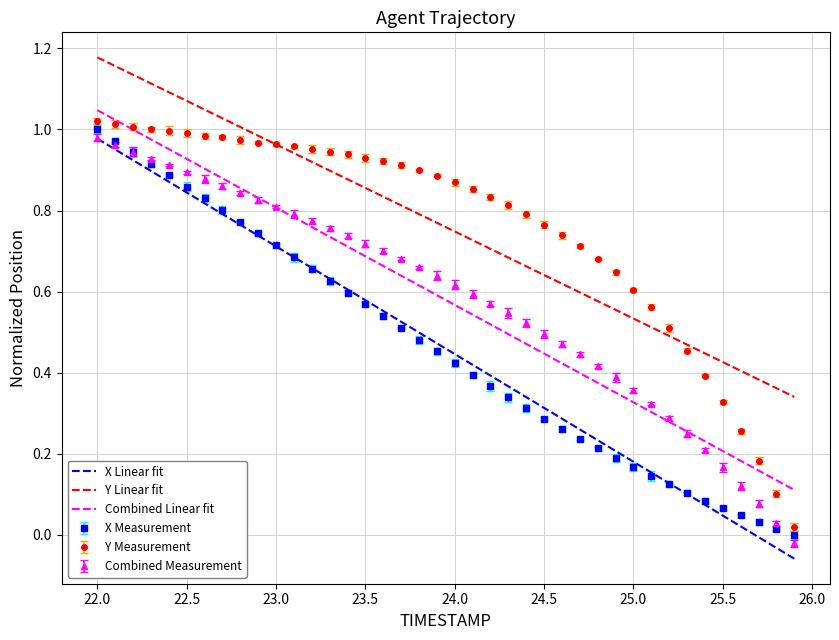

True or false: Y Linear fit and Combined Linear fit cross at least once.

False